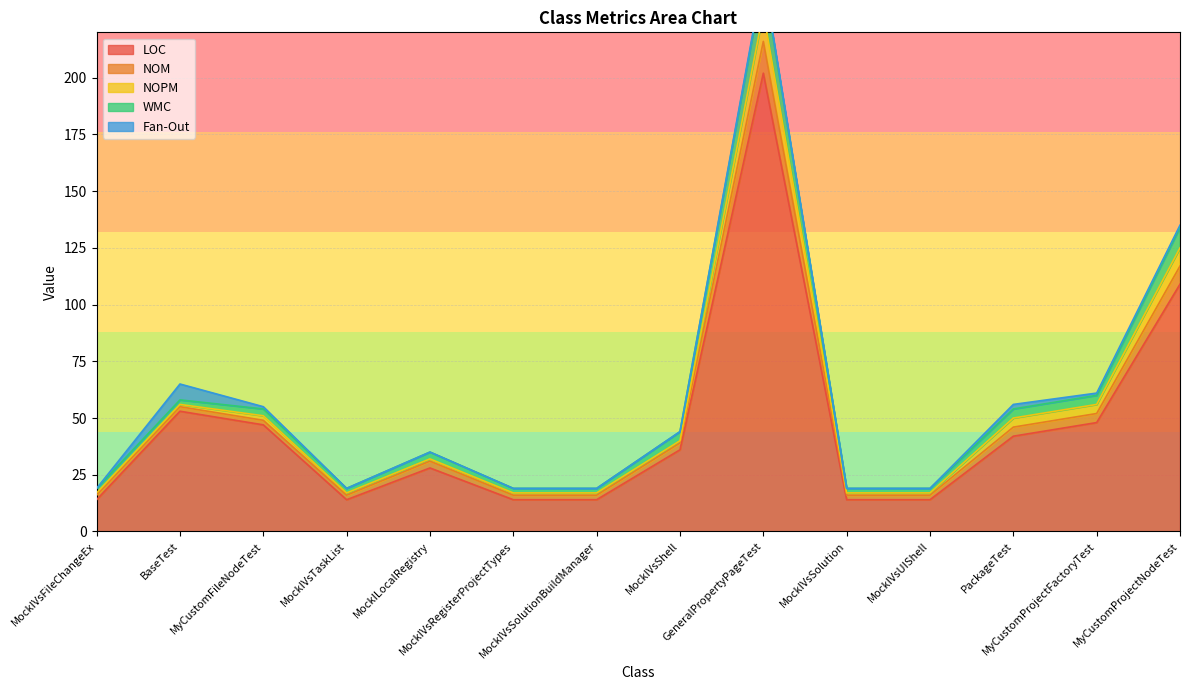

What is the value of the NOPM point at the 8th from the left?

1